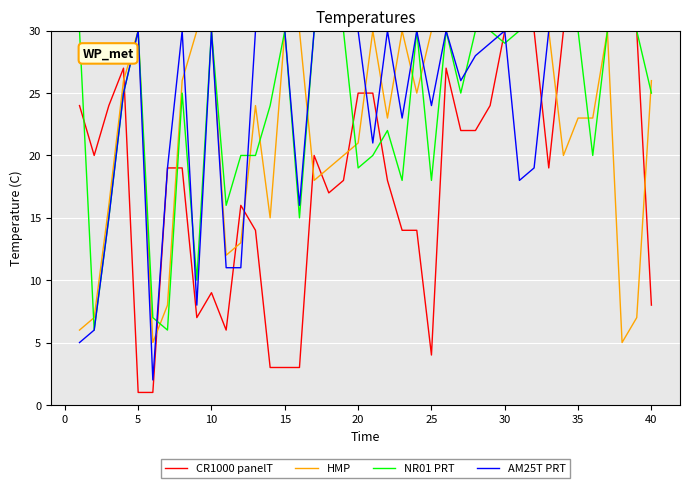

How many values in the CR1000 panelT series are below 20?

20